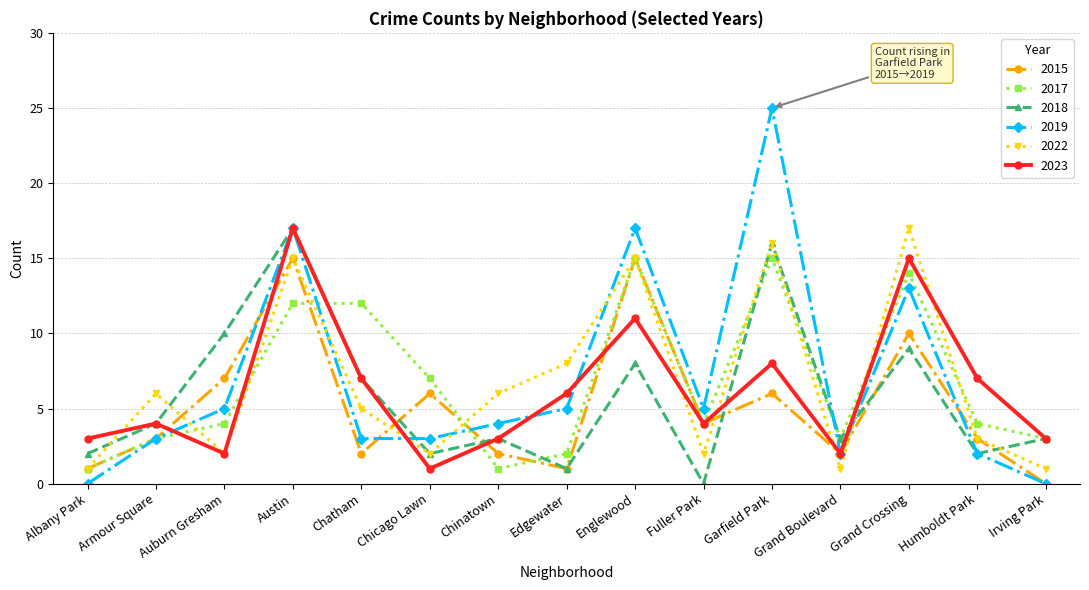

What is the total value across all series at Chinatown?

19